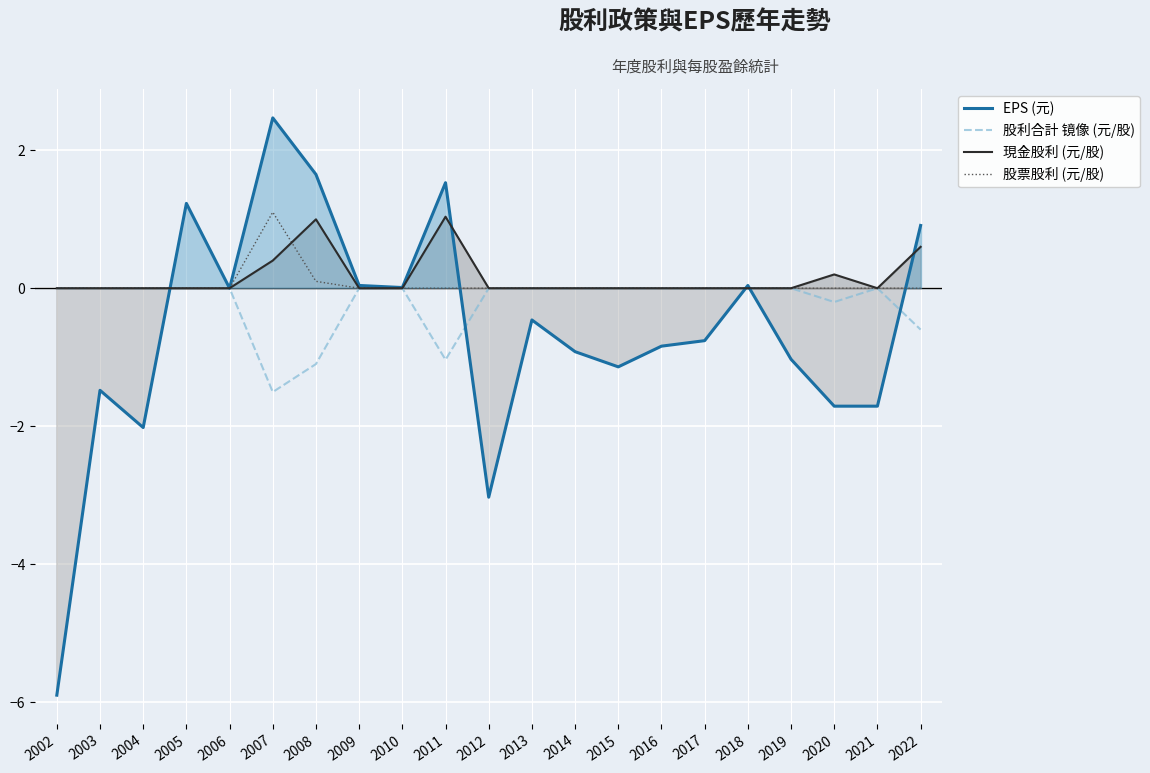

What is the sum of all 股票股利 (元/股) values?

1.2